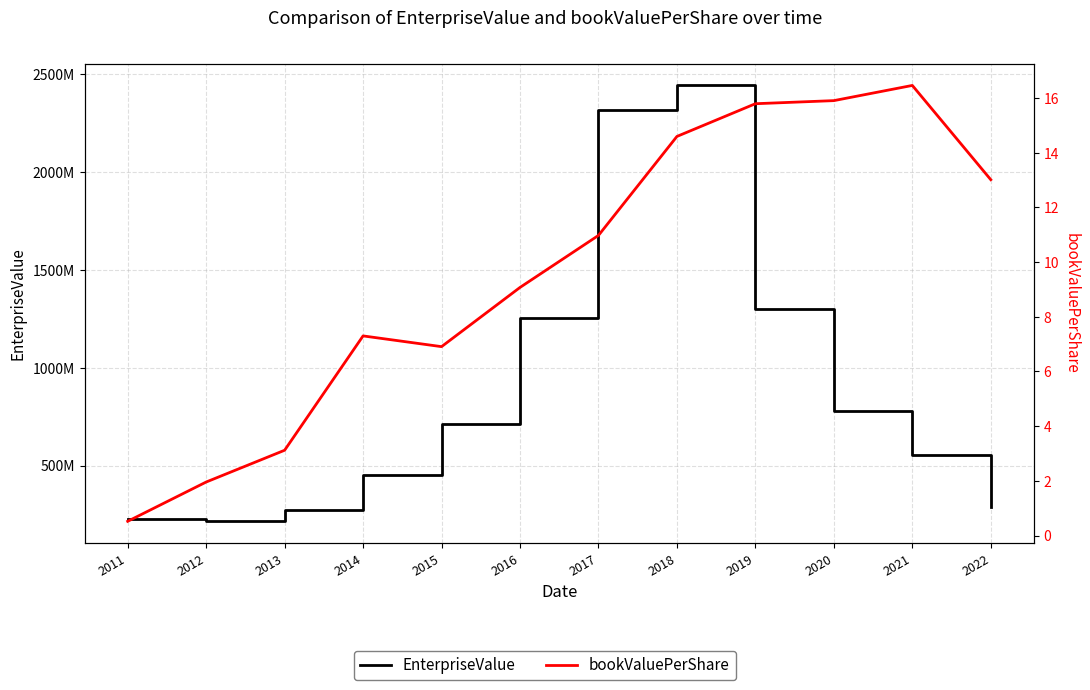

True or false: EnterpriseValue and bookValuePerShare cross at least once.

False